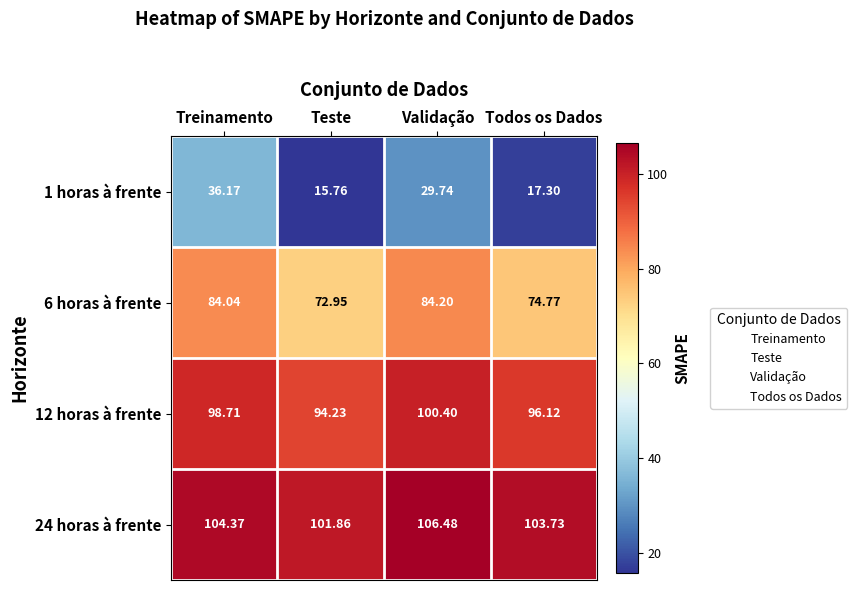

What is the total value across all series at Todos os Dados?

291.9